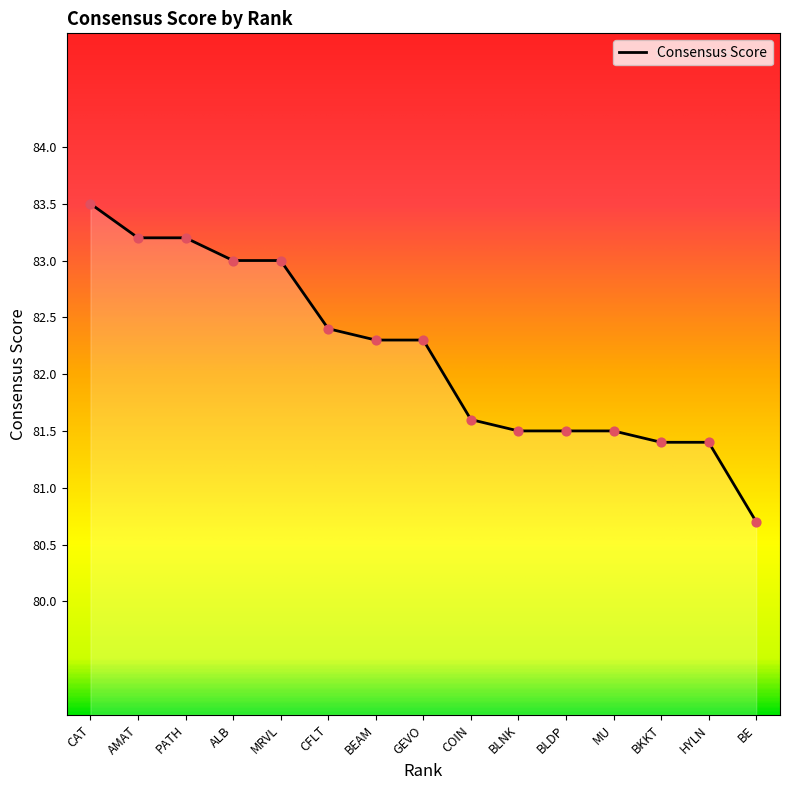

Between BKKT and GEVO, which is larger?

GEVO